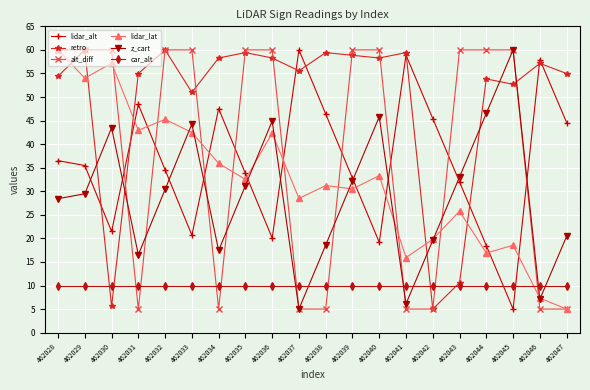

Count the number of categories in the chart.

20